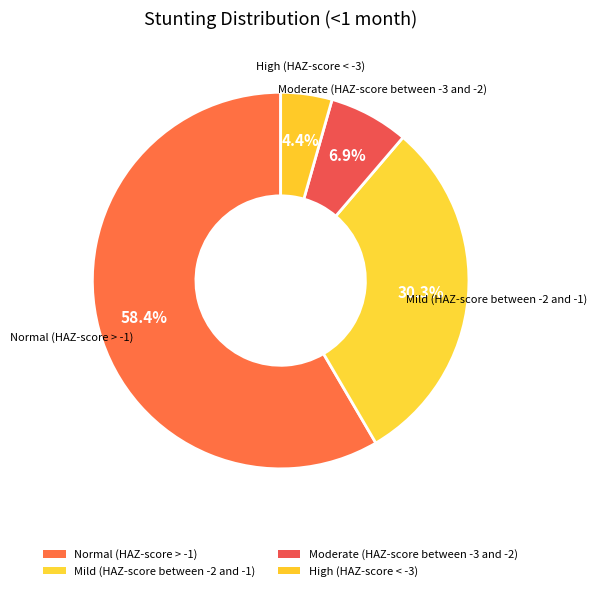

To the nearest percent, what is the difference between the High (HAZ-score < -3) and Normal (HAZ-score > -1) slice percentages?

54%